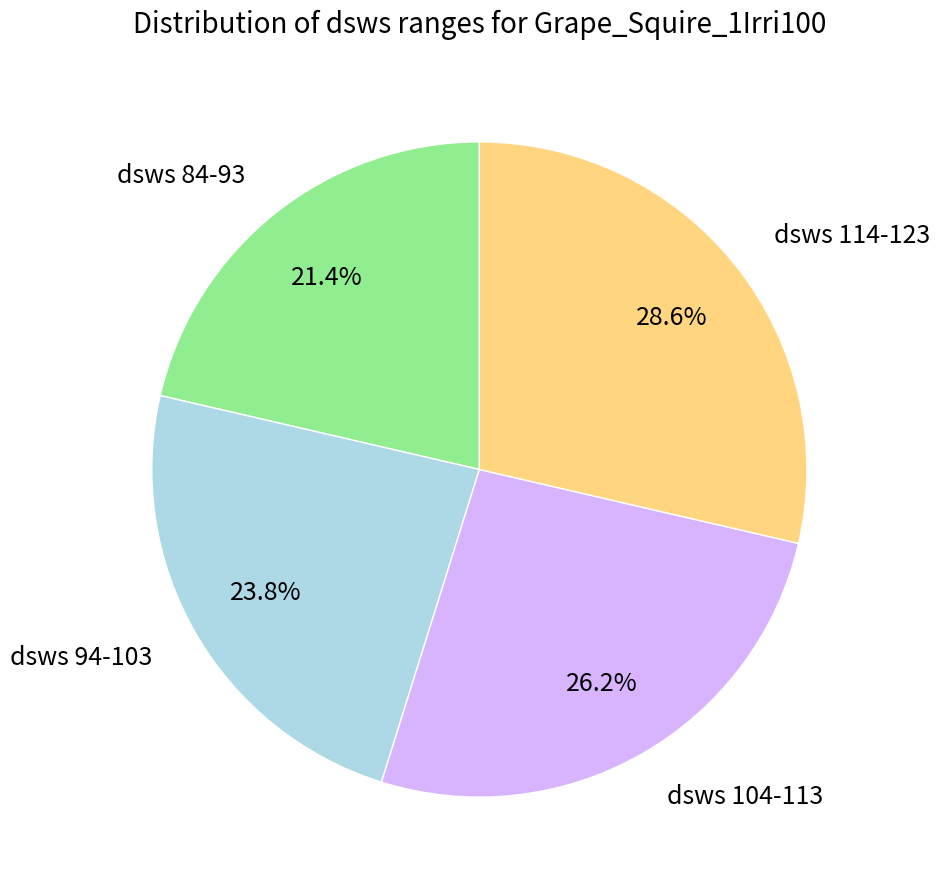

Rank the categories by value from lowest to highest.

dsws 84-93, dsws 94-103, dsws 104-113, dsws 114-123